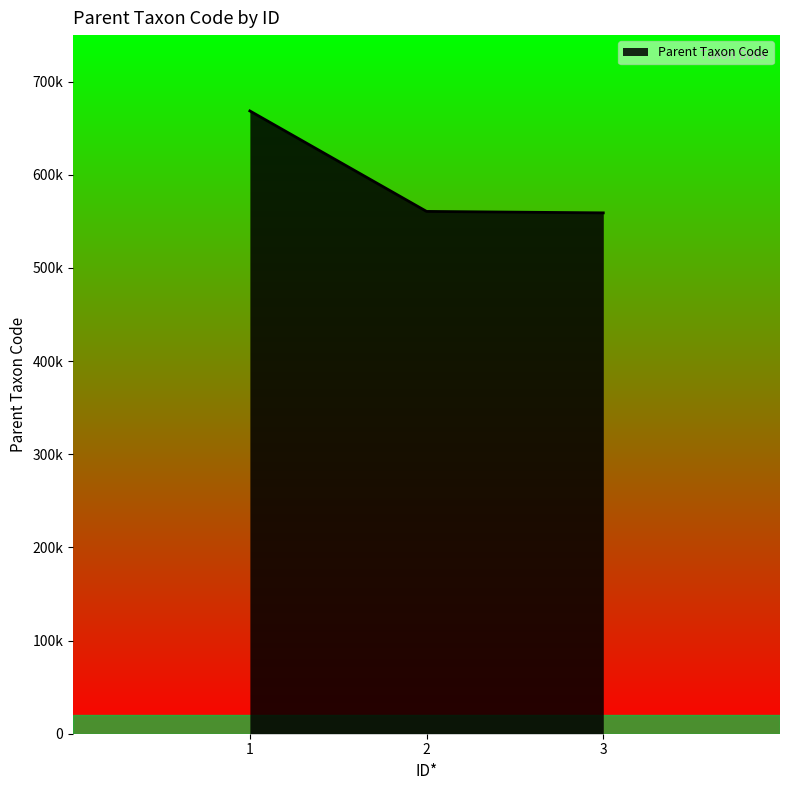

What is the smallest value displayed?

559164